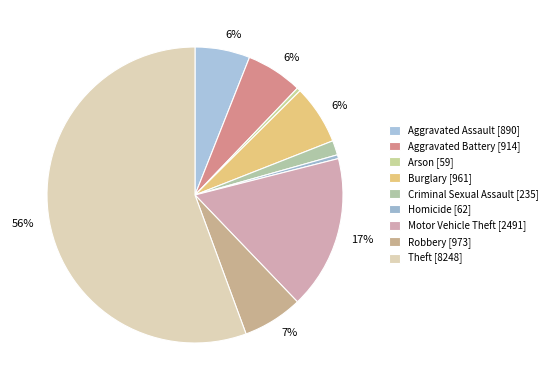

How many slices are in this pie chart?

9